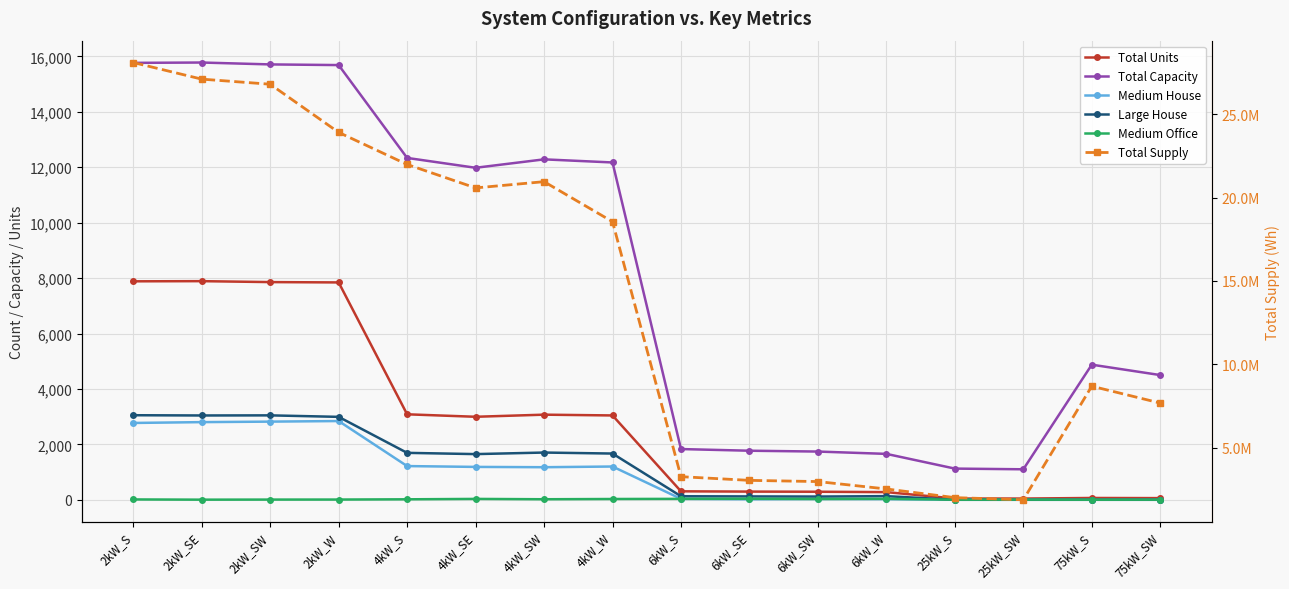

At which label does Total Supply reach its peak?

2kW_S